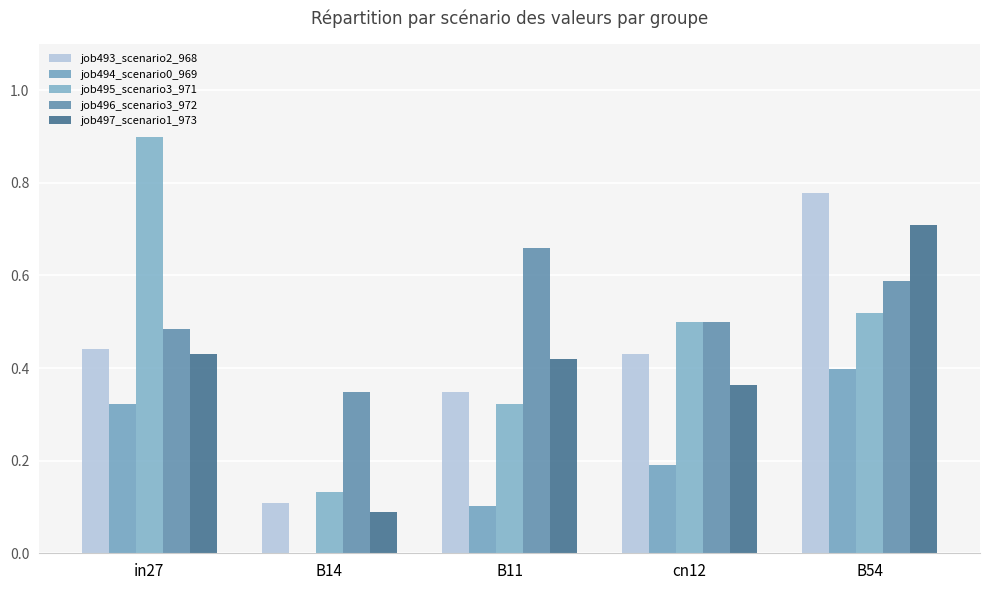

What is the sum of all job495_scenario3_971 values?

2.4